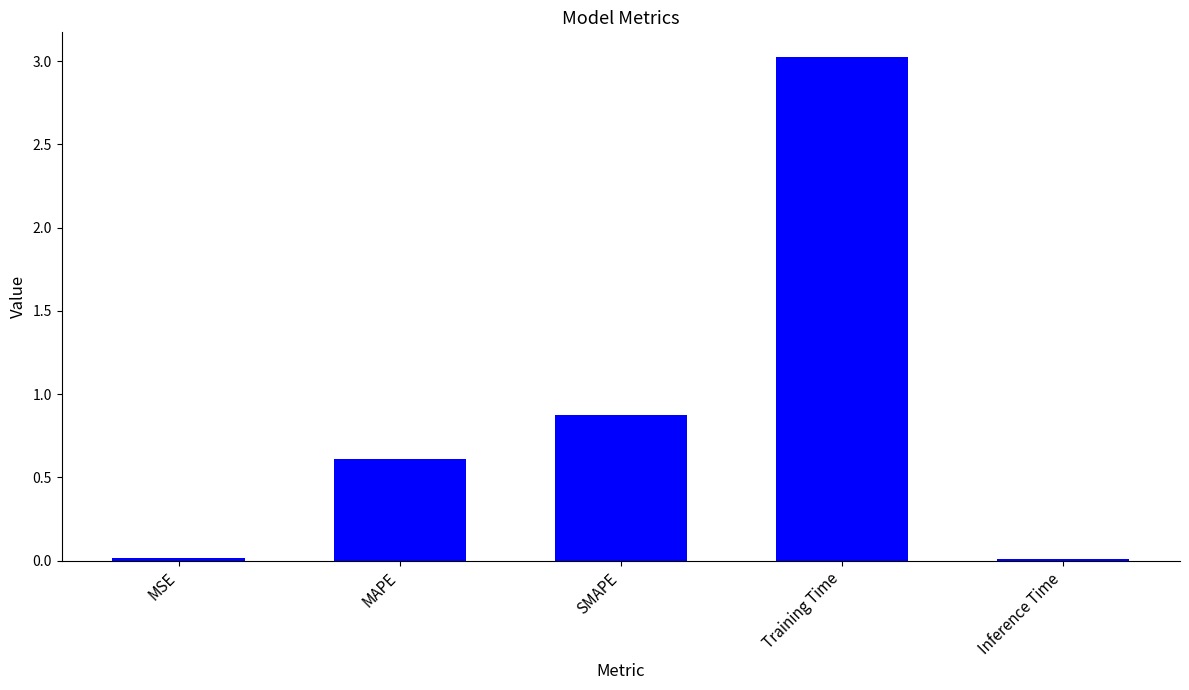

Where is the data nearest to the value 1?

SMAPE